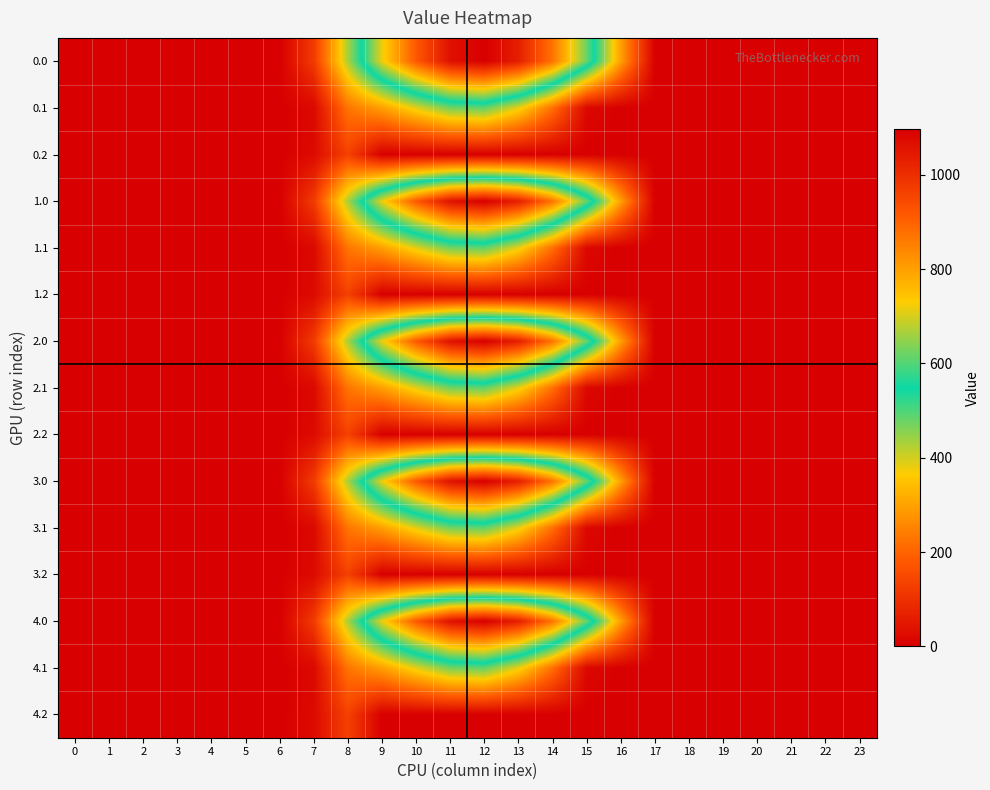

List the series in order of their peak value, lowest first.

0.2, 1.2, 2.2, 3.2, 4.2, 0.1, 1.1, 2.1, 3.1, 4.1, 0.0, 1.0, 2.0, 3.0, 4.0